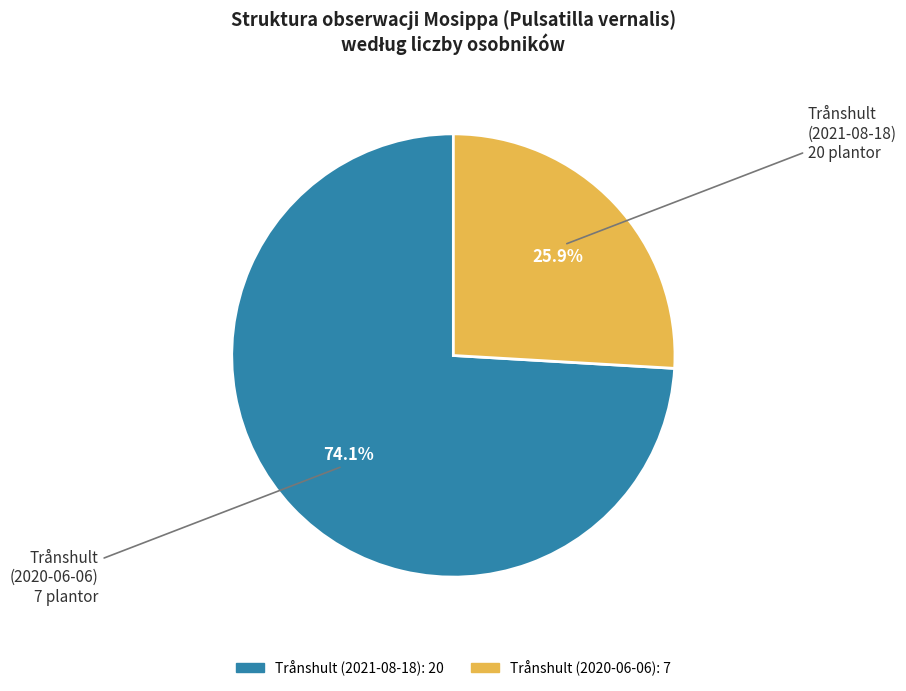

What is the largest slice in the pie chart?

Trånshult (2021-08-18)